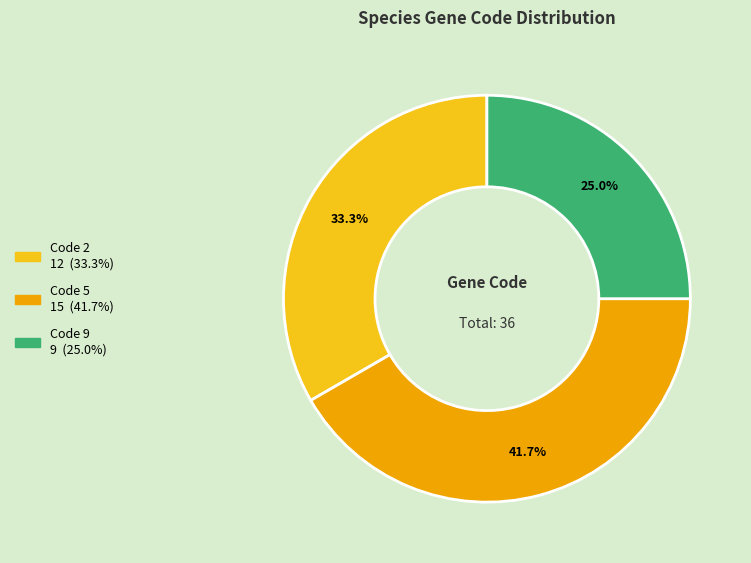

Is there any slice that represents more than half of the pie?

No